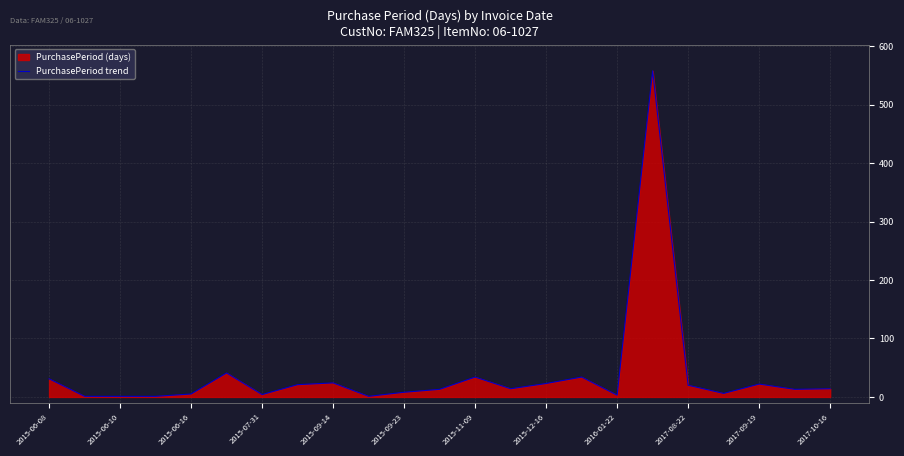

Is it true that the value at 2015-06-08 is 14?

False